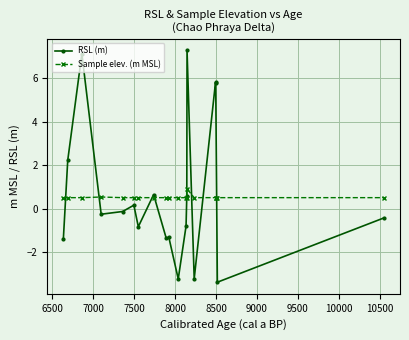

True or false: RSL (m) has more than 0 interior local peaks.

True